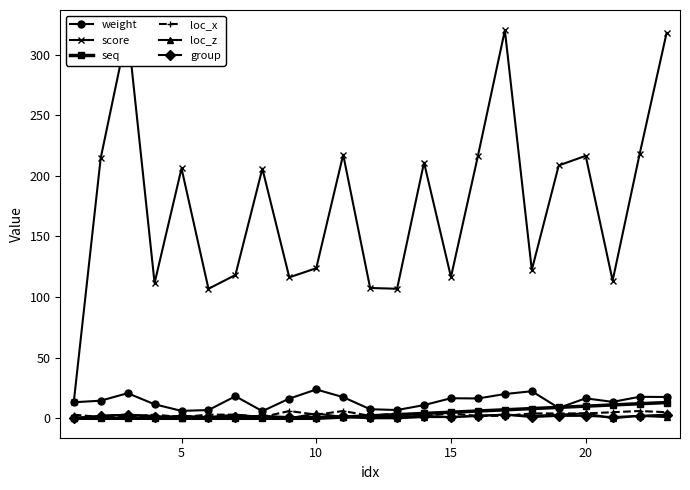

The value of seq at 10 is 0.0. True or false?

True